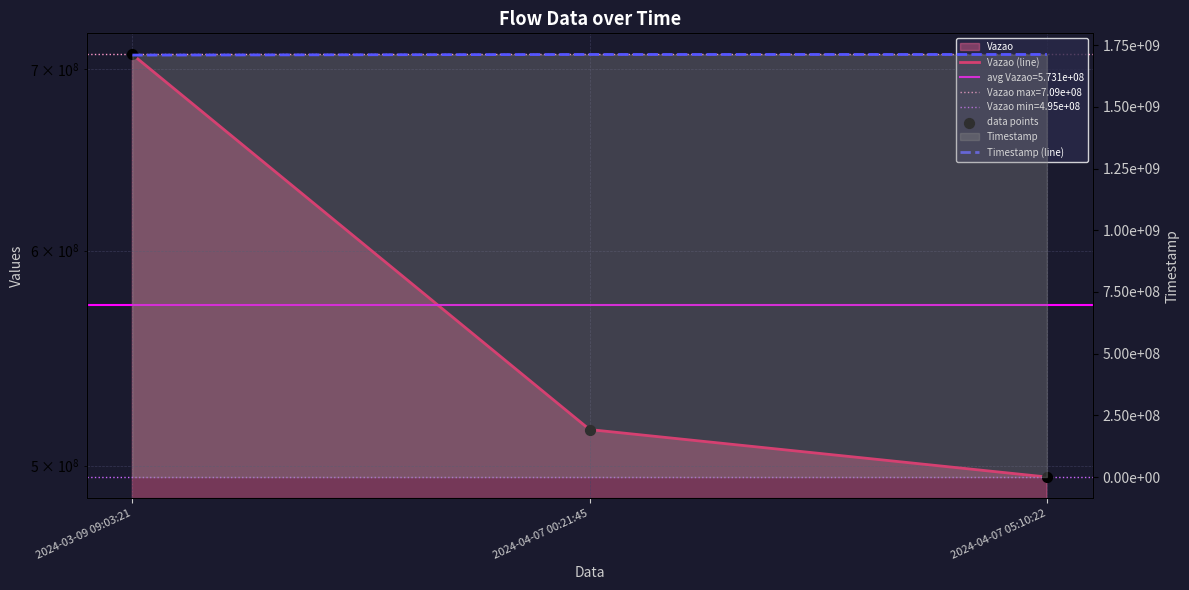

What is the total value across all series at 2024-03-09 09:03:21?

3127122719